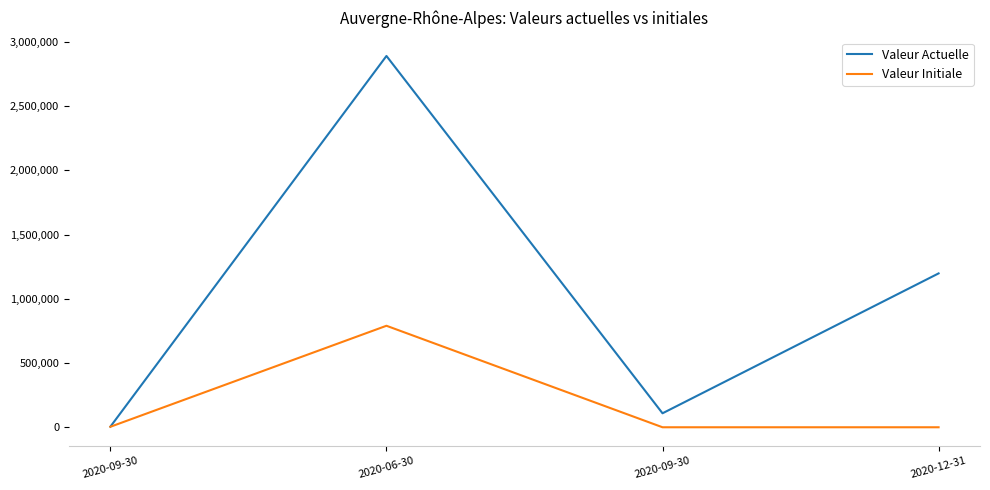

The Valeur Initiale series shows -526588 at 2020-12-31. True or false?

False